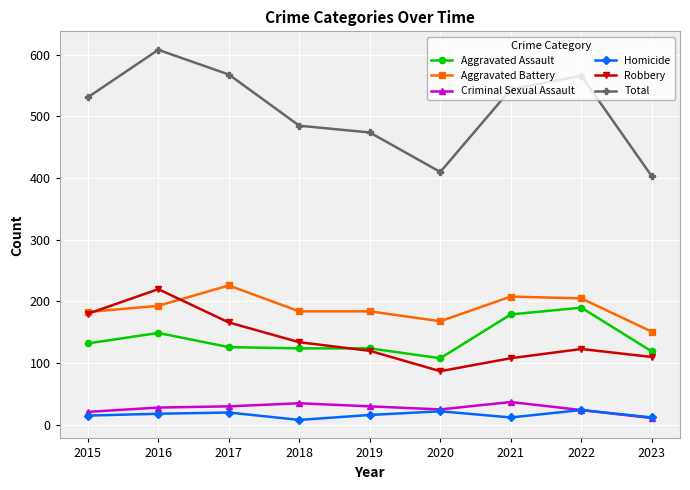

What is the spread (max minus min) of values at 2022?

542